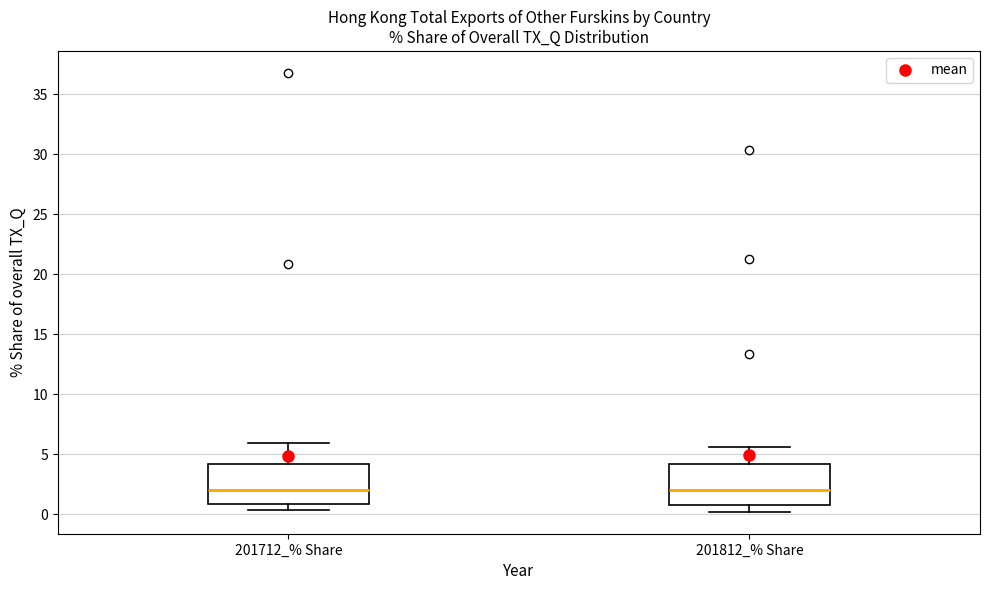

Where does the lower whisker of the box for 201812_% Share end on the y-axis? The values are not printed on the chart, so give them approximately, as read against the axis.

0.0